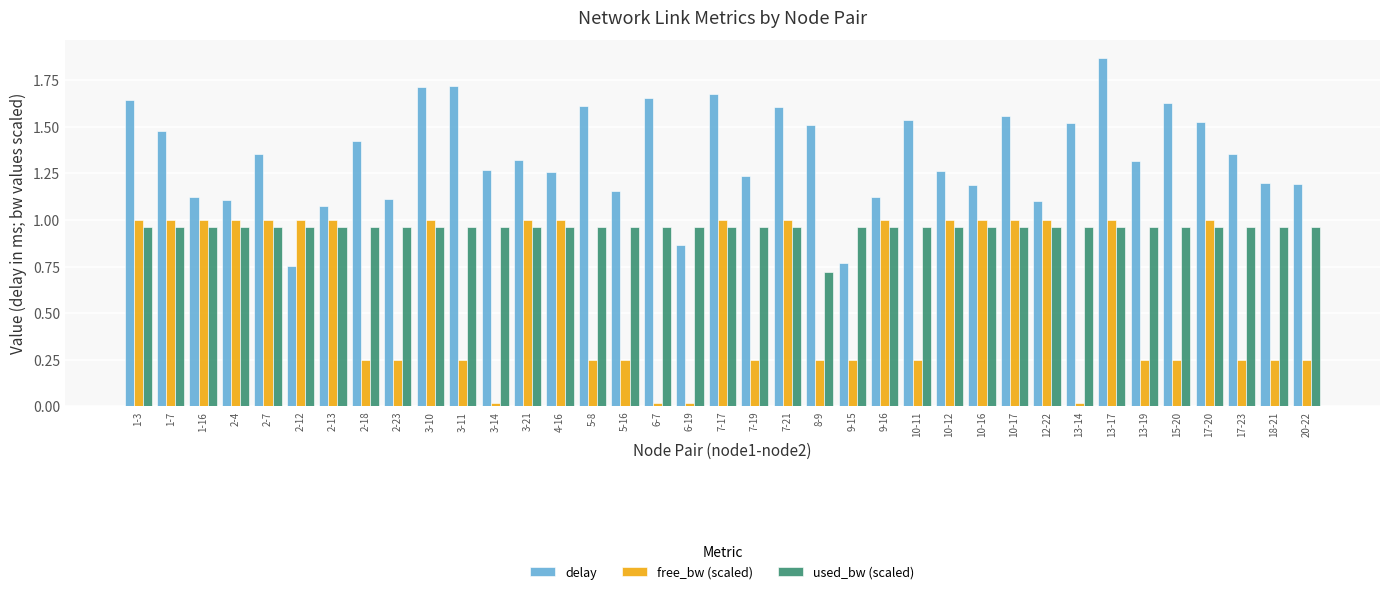

Rank the series by their average value, from lowest to highest.

free_bw (scaled), used_bw (scaled), delay